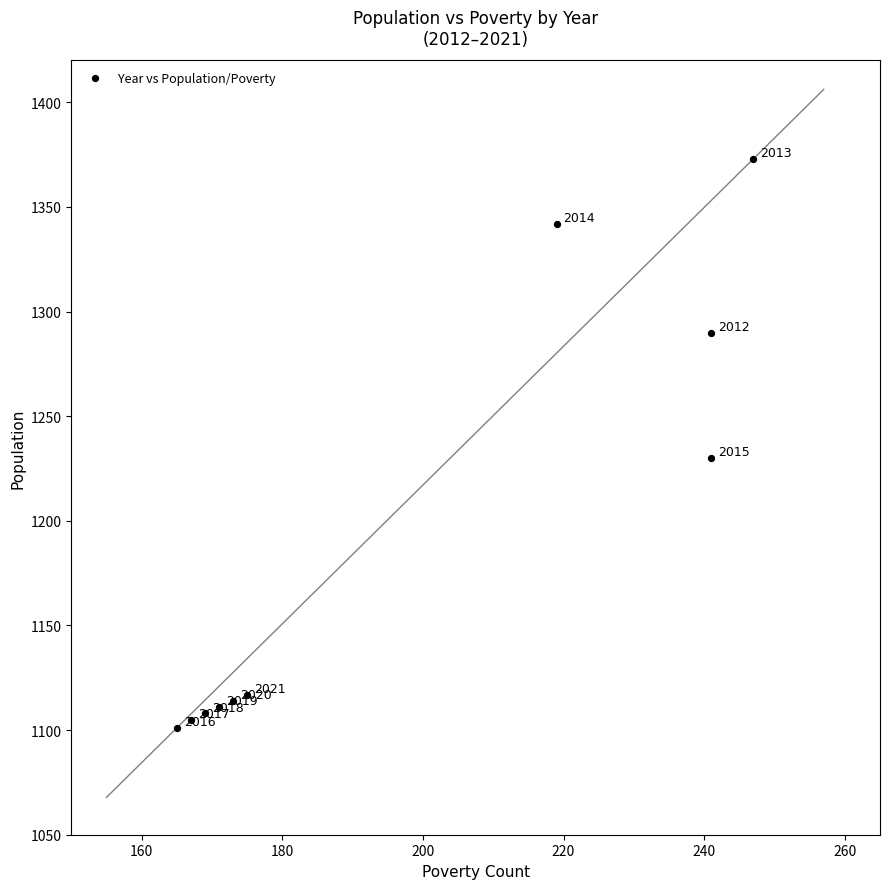

What Y value in the scatter plot is closest to 1237?

1230